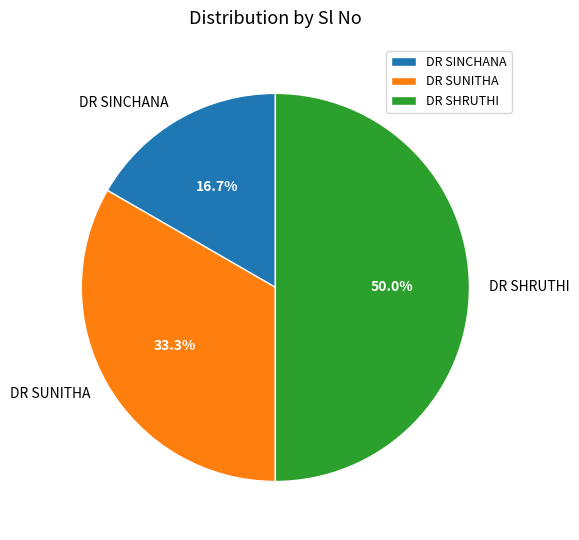

Approximately how many times larger is the value at DR SHRUTHI compared to DR SINCHANA?

3.0